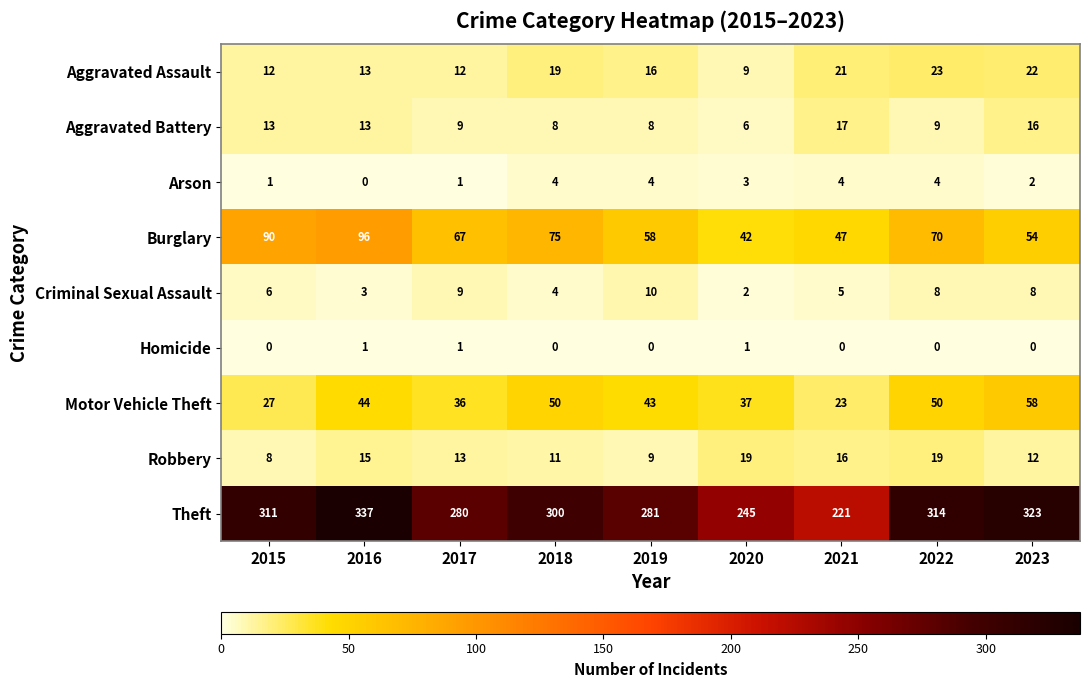

Between 2015 and 2022, which series saw the biggest shift?

Motor Vehicle Theft